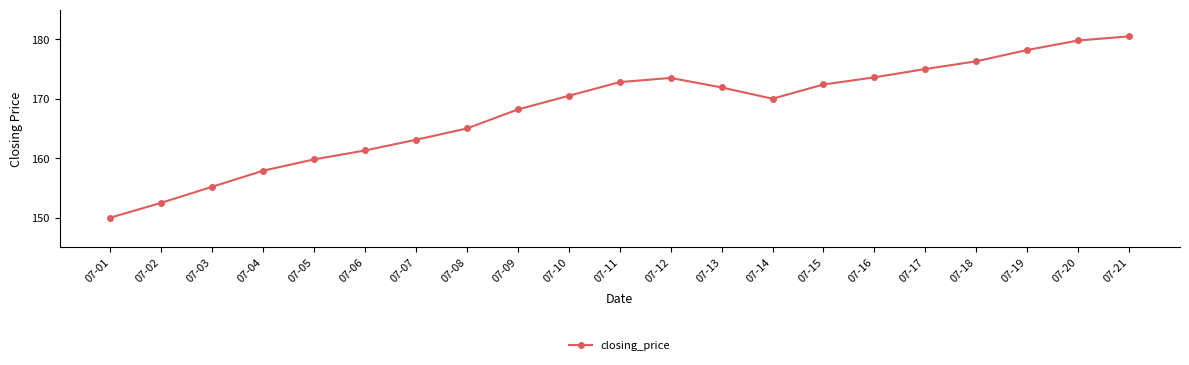

Does the chart display data point markers on the line(s)?

Yes